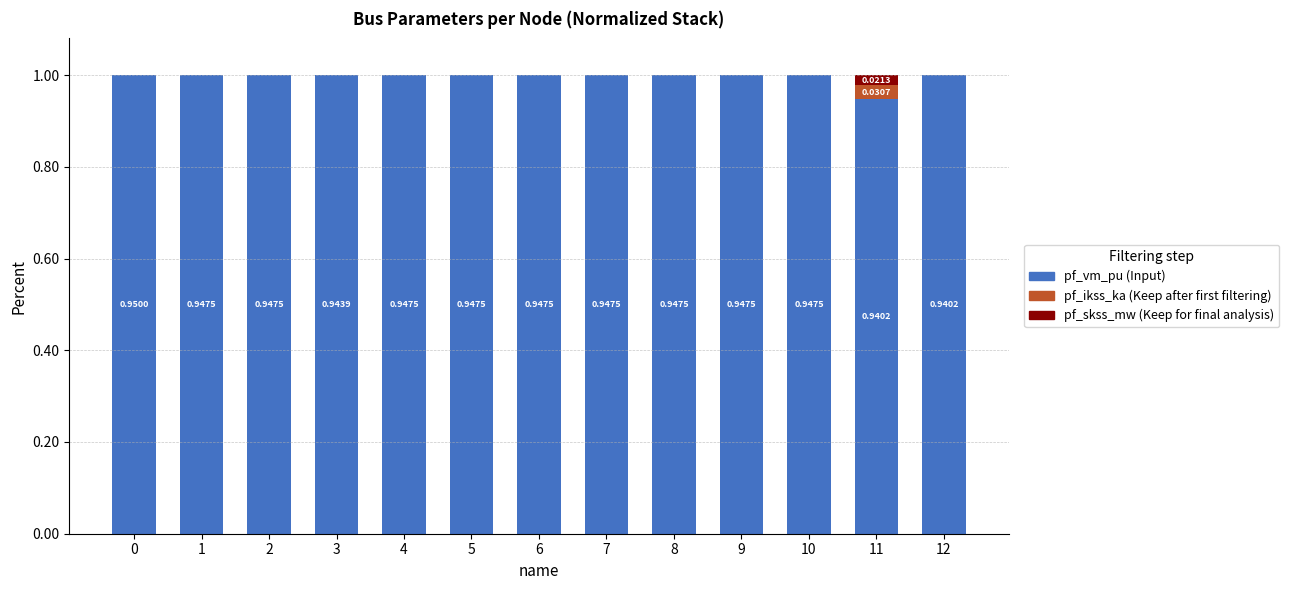

What is the total value across all series at 12?

1.0